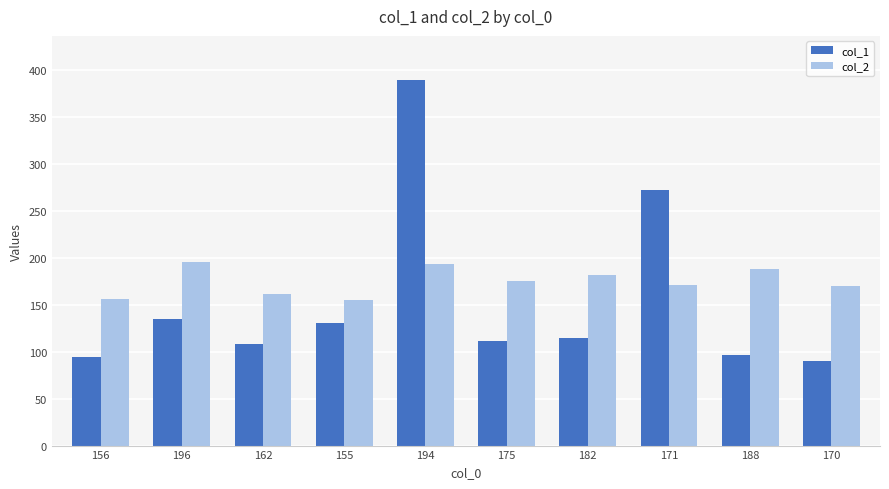

The value of col_2 at 175 is 175. True or false?

True